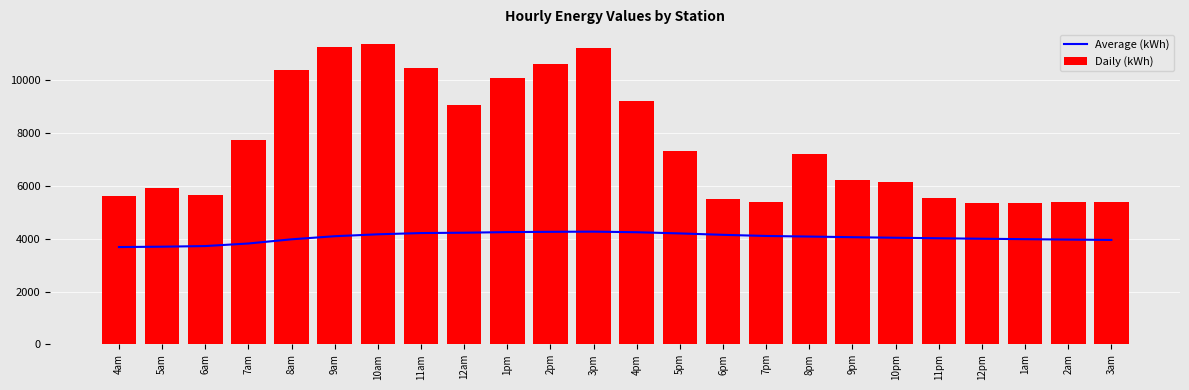

The value of 008 at 8am is 1356.0. True or false?

False